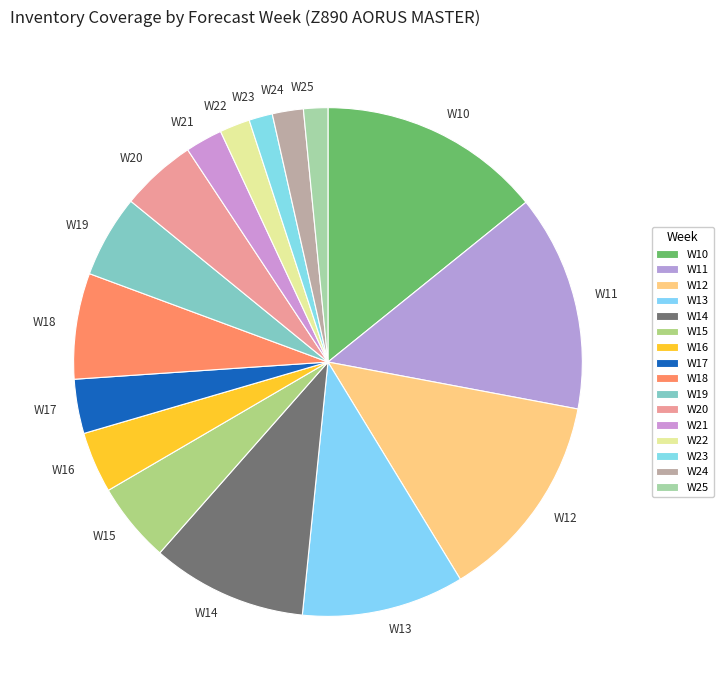

Which has a higher value, W15 or W21?

W15